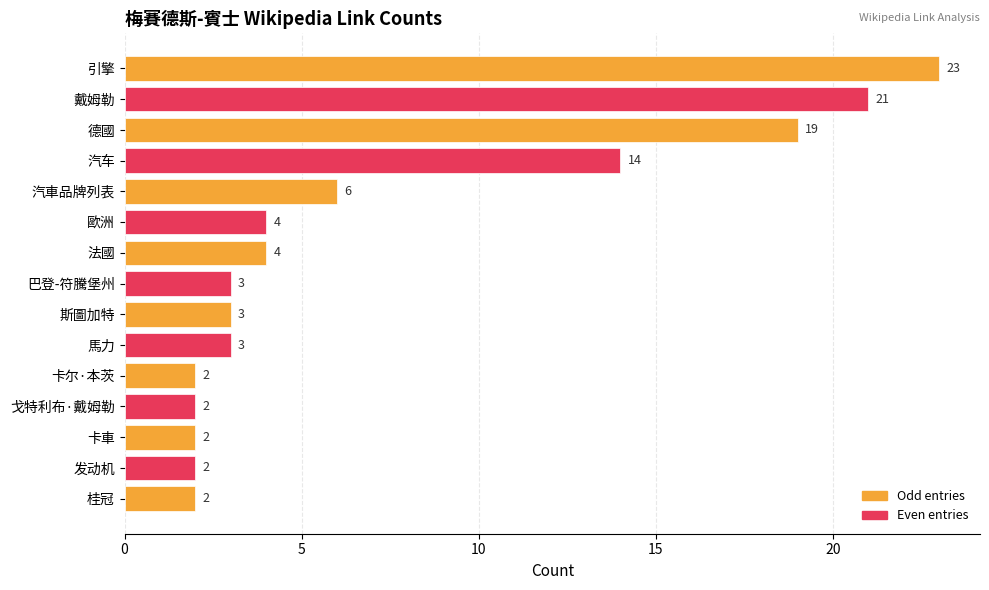

What is the sum of all values?

110